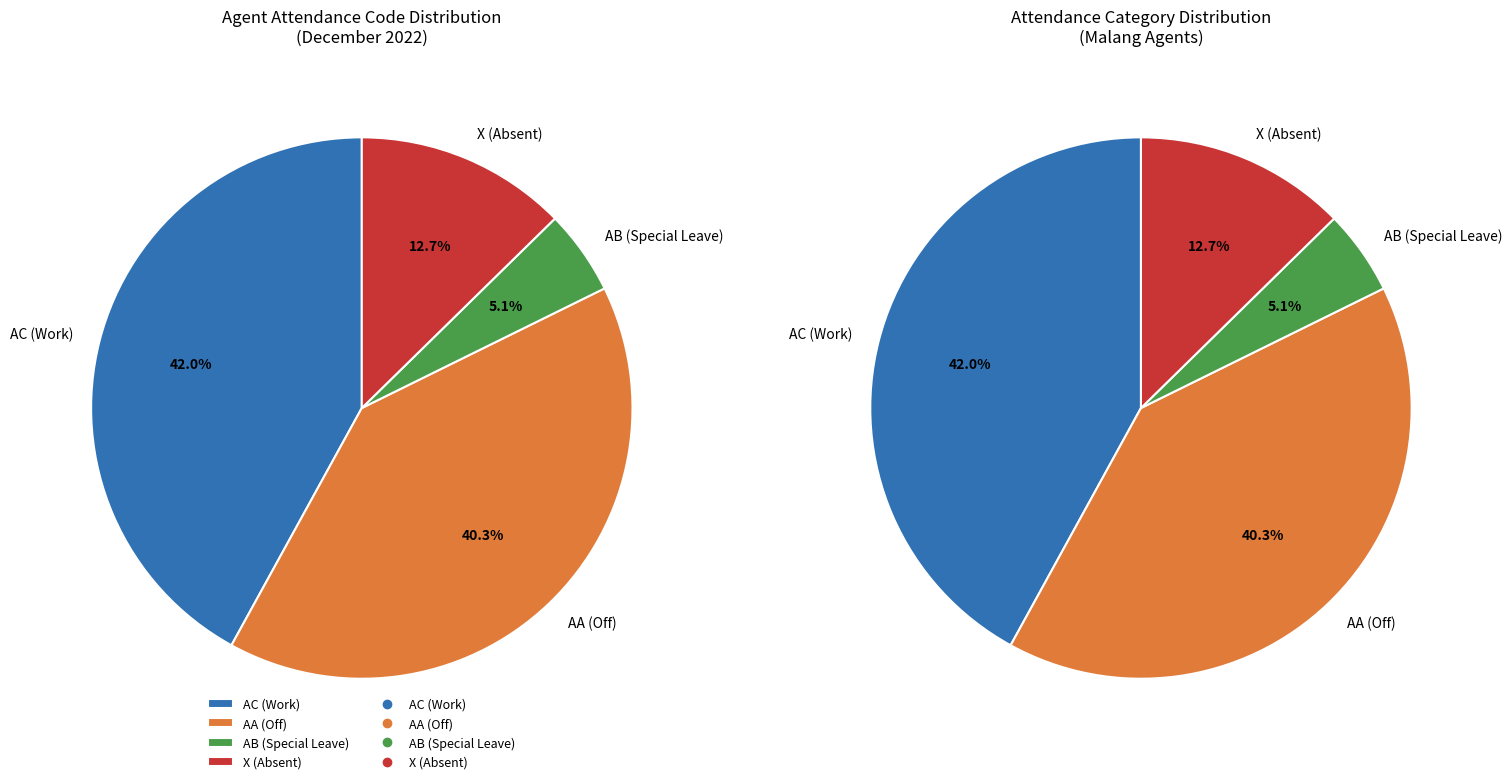

The AA slice represents 27% of the pie. True or false?

False